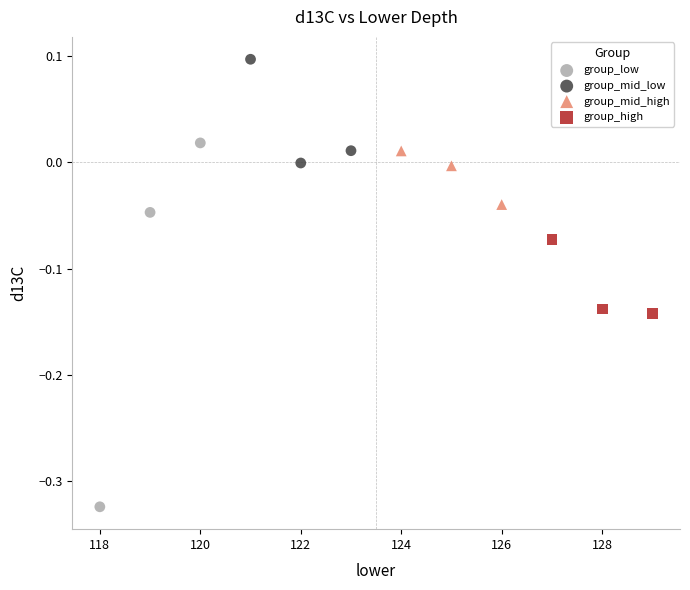

Which series has the largest Y range (max minus min)?

group_low